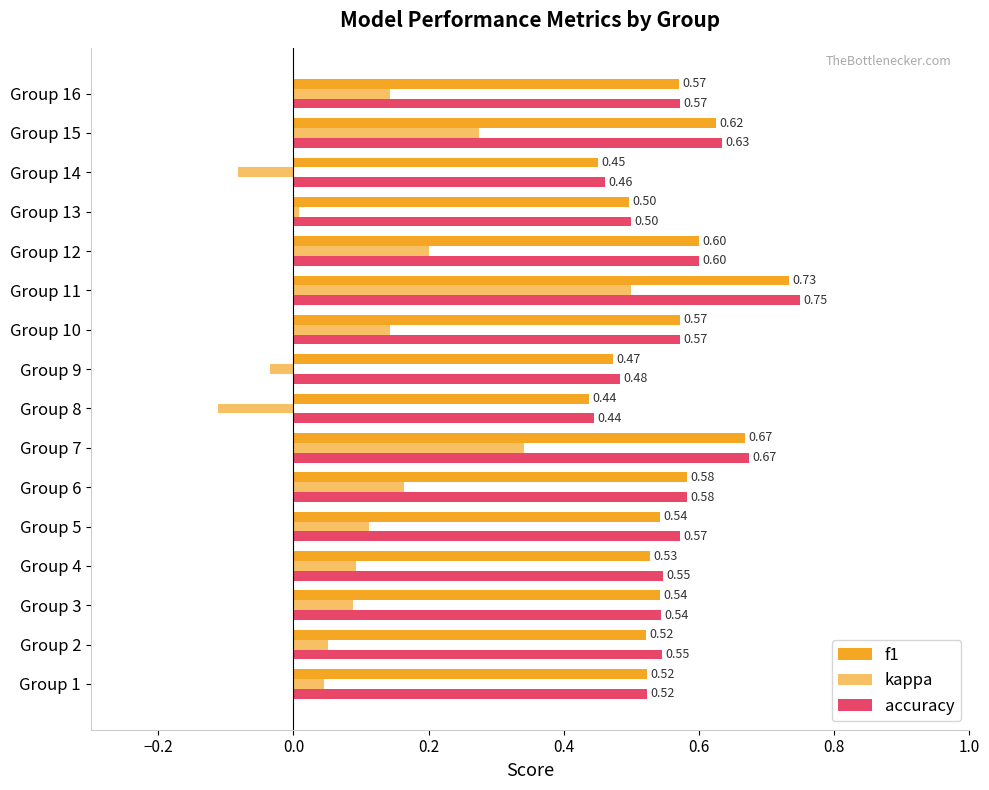

How many values in the kappa series are below 0?

3